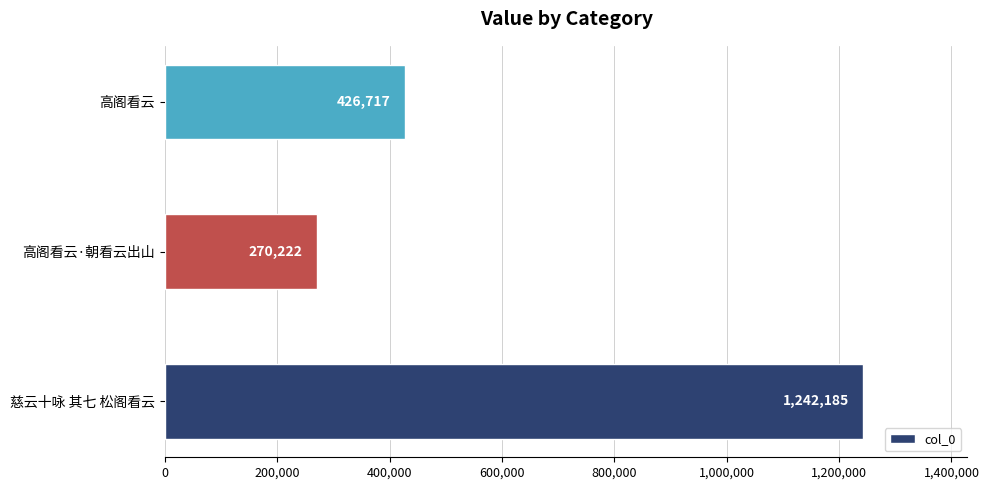

Is it true that the value at 高阁看云·朝看云出山 is 270222?

True